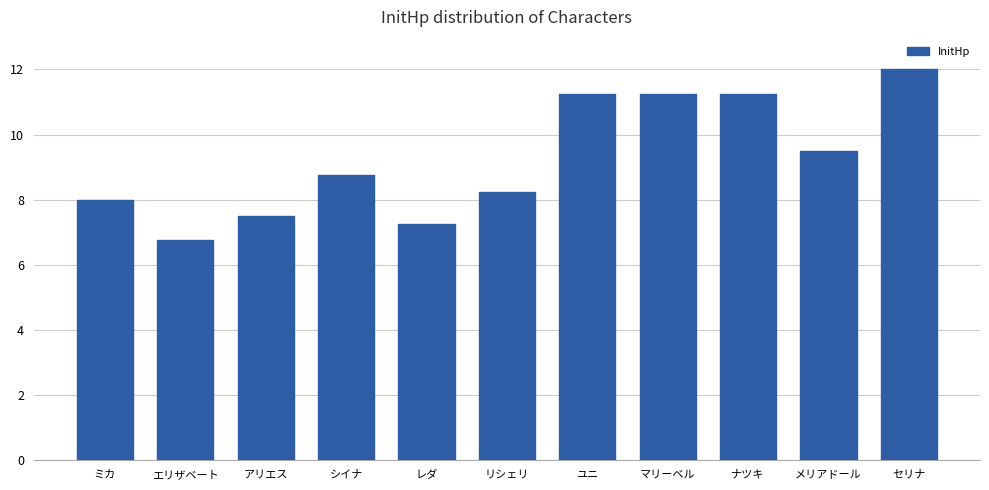

Between アリエス and リシェリ, which is larger?

リシェリ